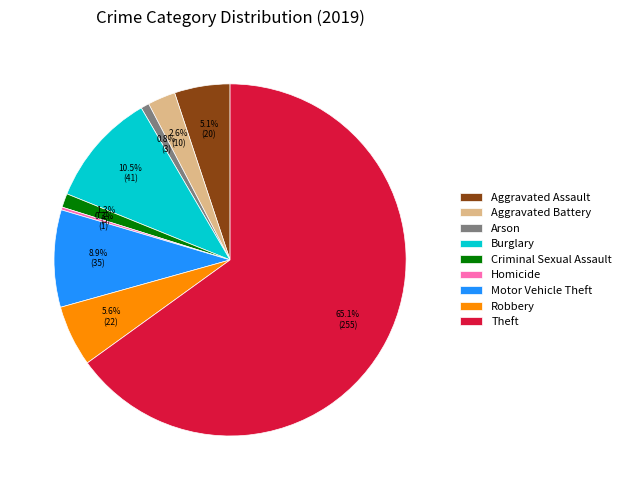

True or false: Aggravated Assault accounts for 5% of the total.

True